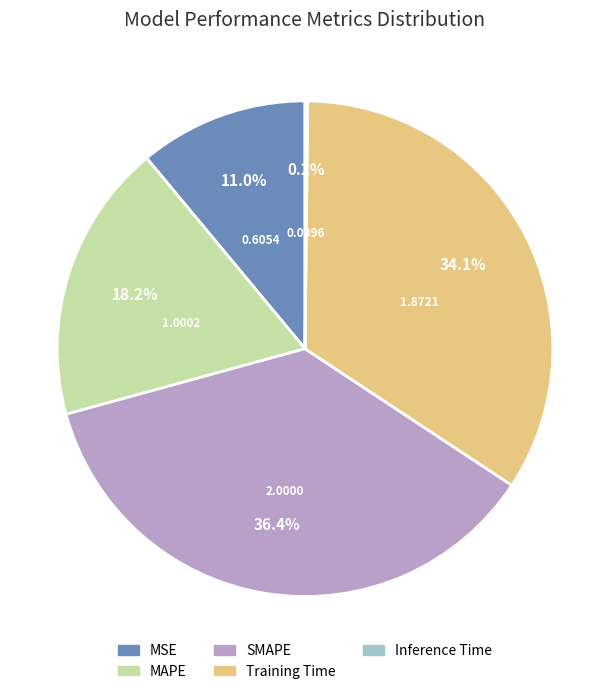

To the nearest percent, what is the difference between the largest and smallest slice percentages?

36%